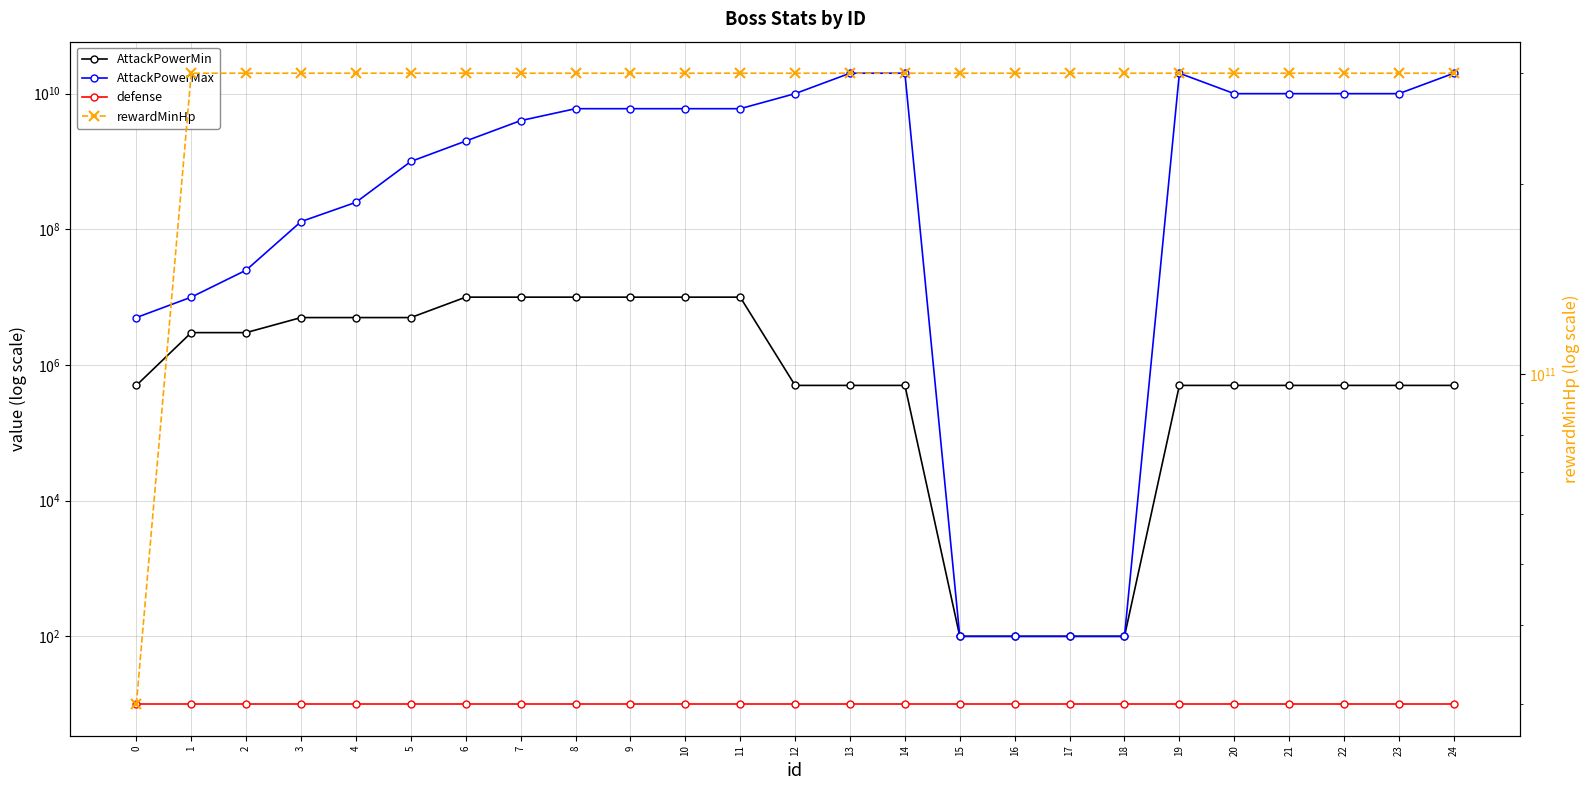

At how many categories does at least one series exceed 283474209473?

24